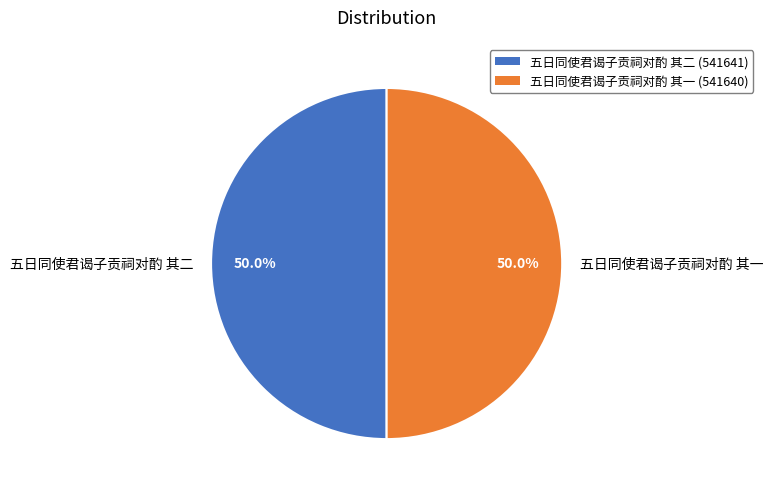

To the nearest percent, what is the combined percentage of 五日同使君谒子贡祠对酌 其二 and 五日同使君谒子贡祠对酌 其一?

100%